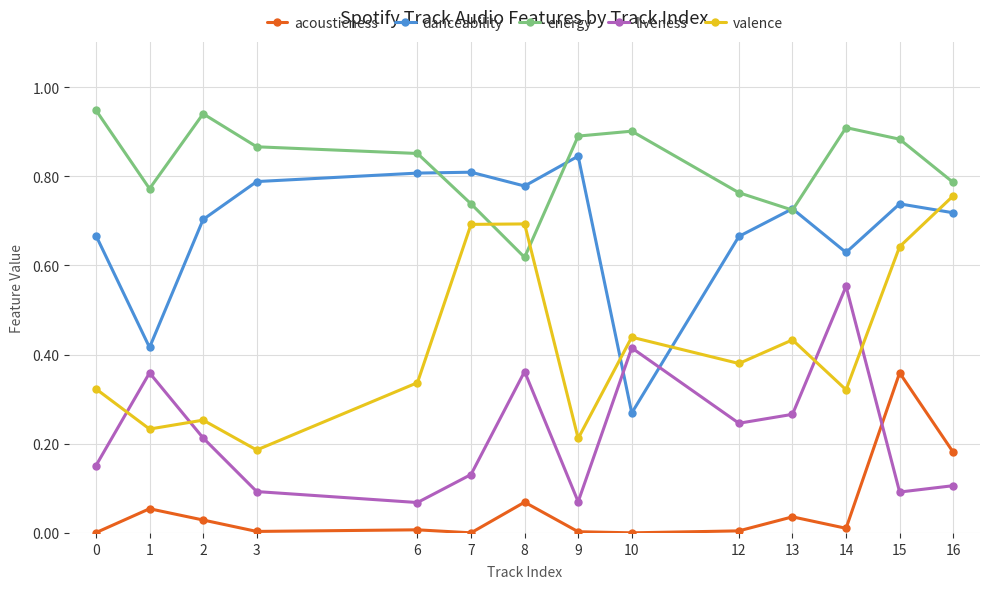

Rank the series at 1 from lowest to highest value.

acousticness, valence, liveness, danceability, energy